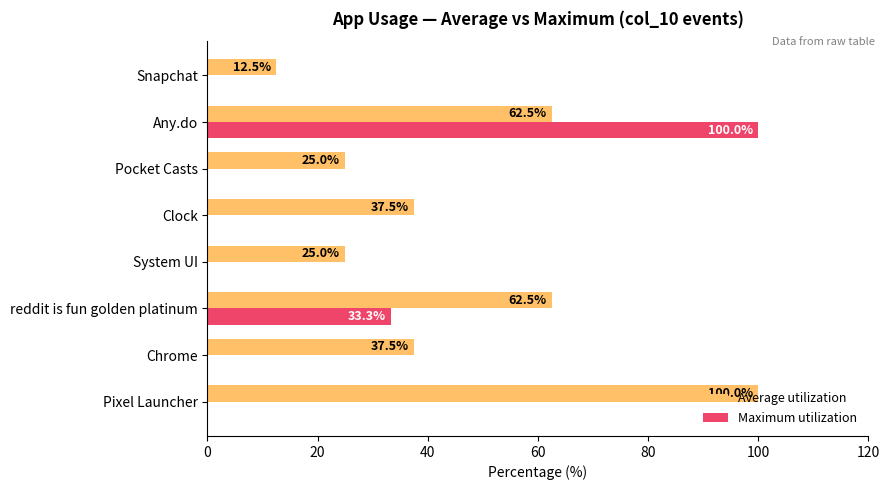

Between Chrome and System UI, which series saw the biggest shift?

Average utilization